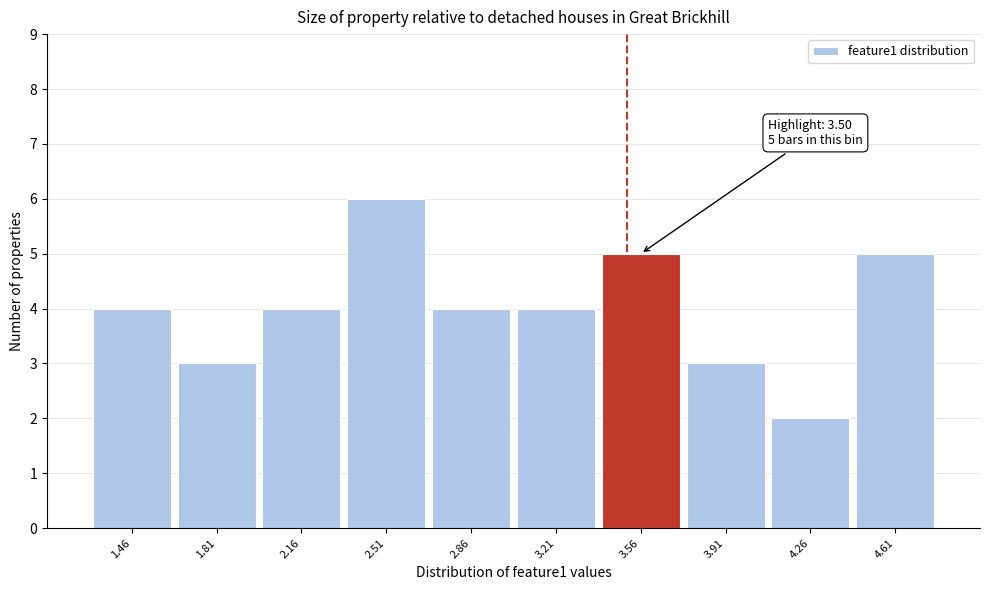

Over which range of the x-axis is the bar tallest?

2.35 to 2.70